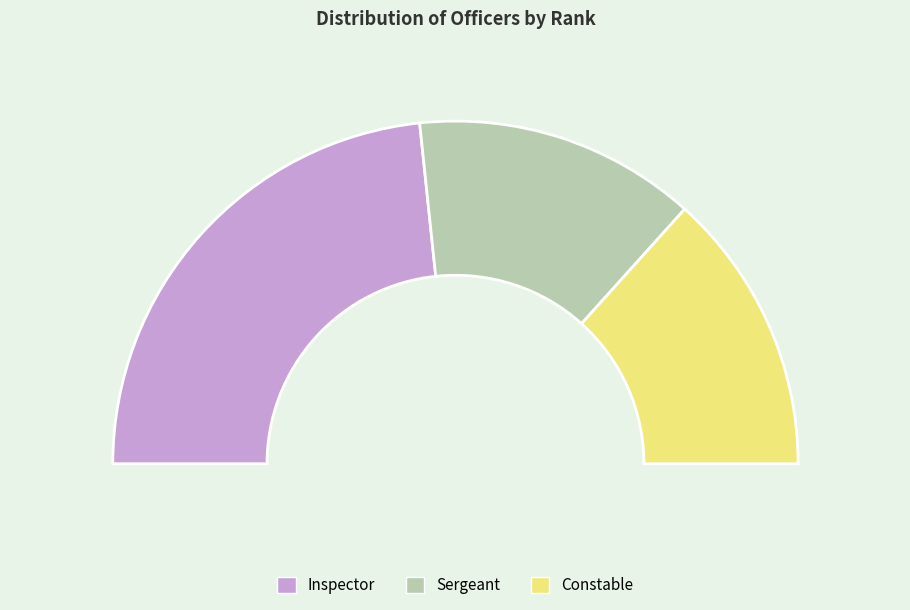

Which has a higher value, Sergeant or Inspector?

Inspector